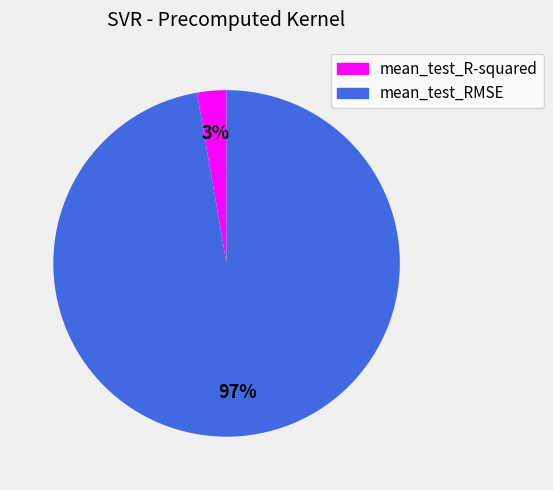

Which category has the biggest portion of the pie?

mean_test_RMSE